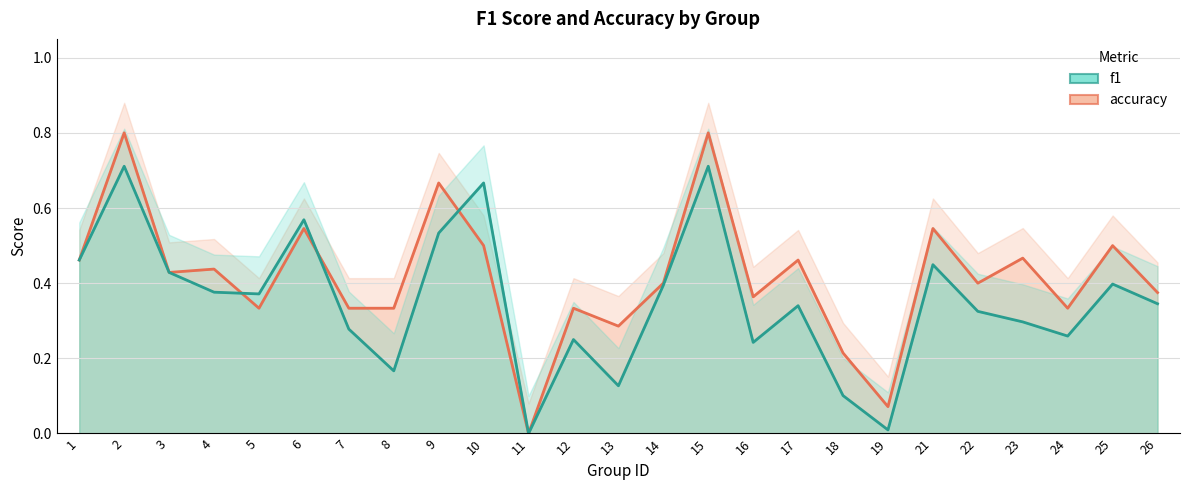

What is the value of the accuracy point at the 3rd from the left?

0.4